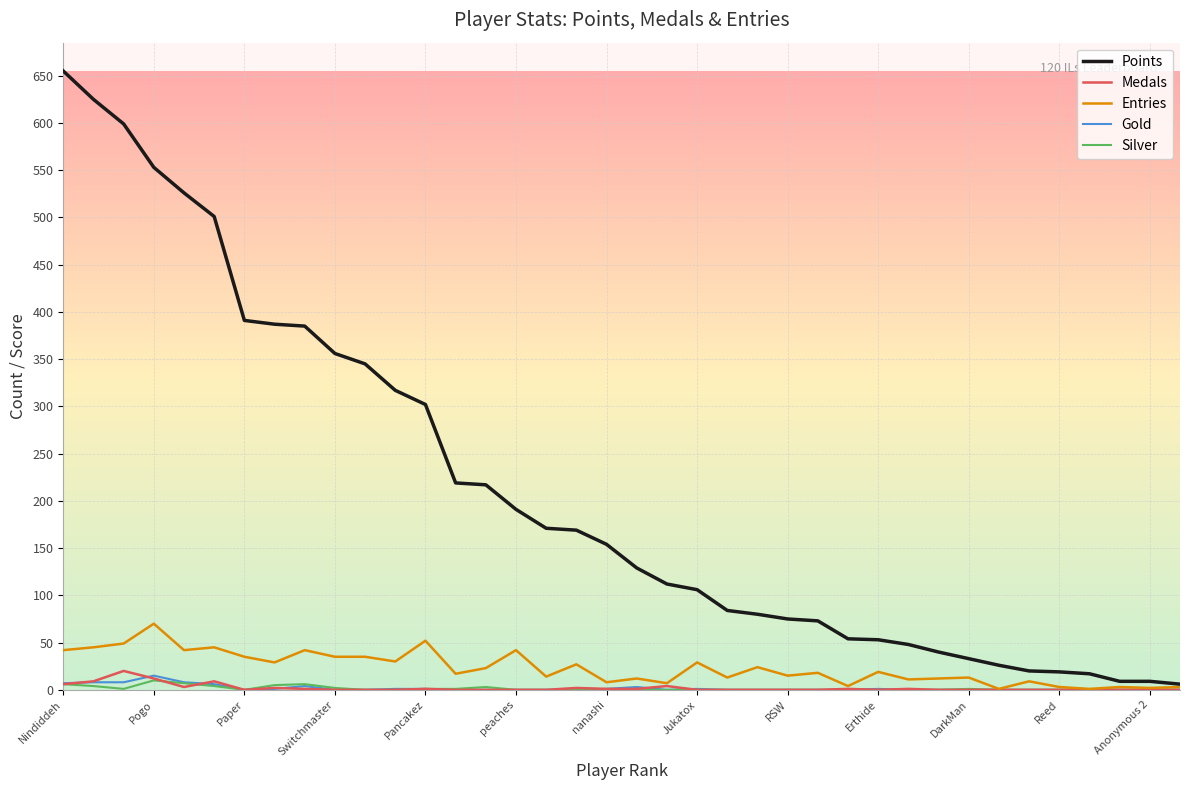

Which series has the largest range (max minus min)?

Points